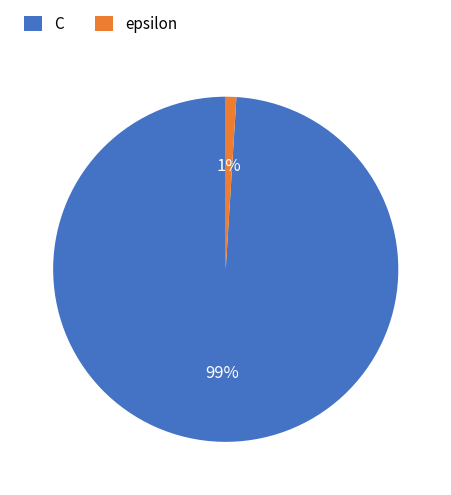

Which category has the biggest portion of the pie?

C